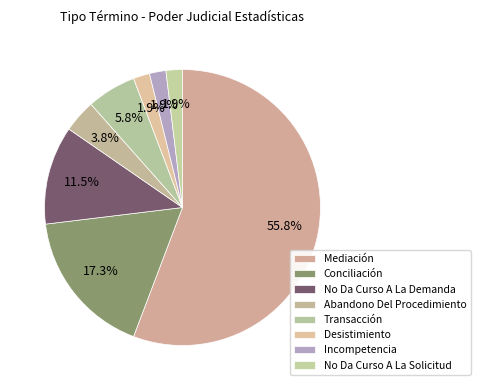

How many slices are in this pie chart?

8